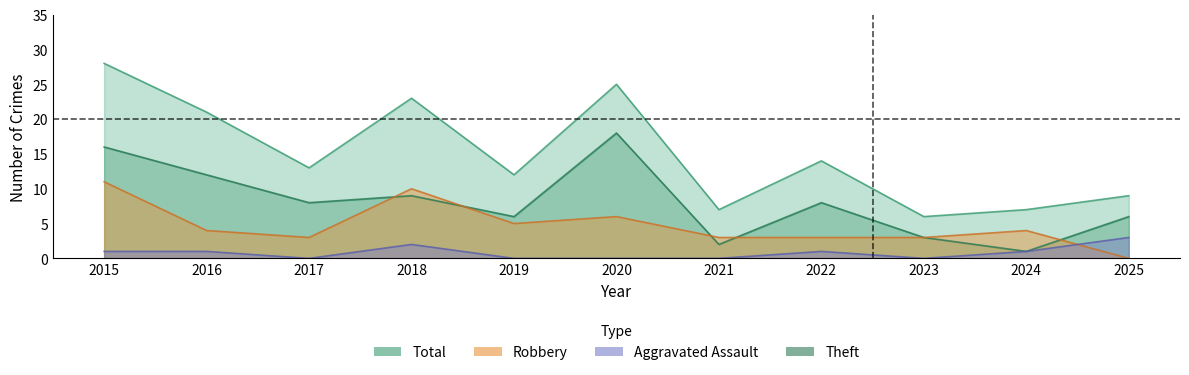

True or false: Aggravated Assault and Total intersect in this chart.

False